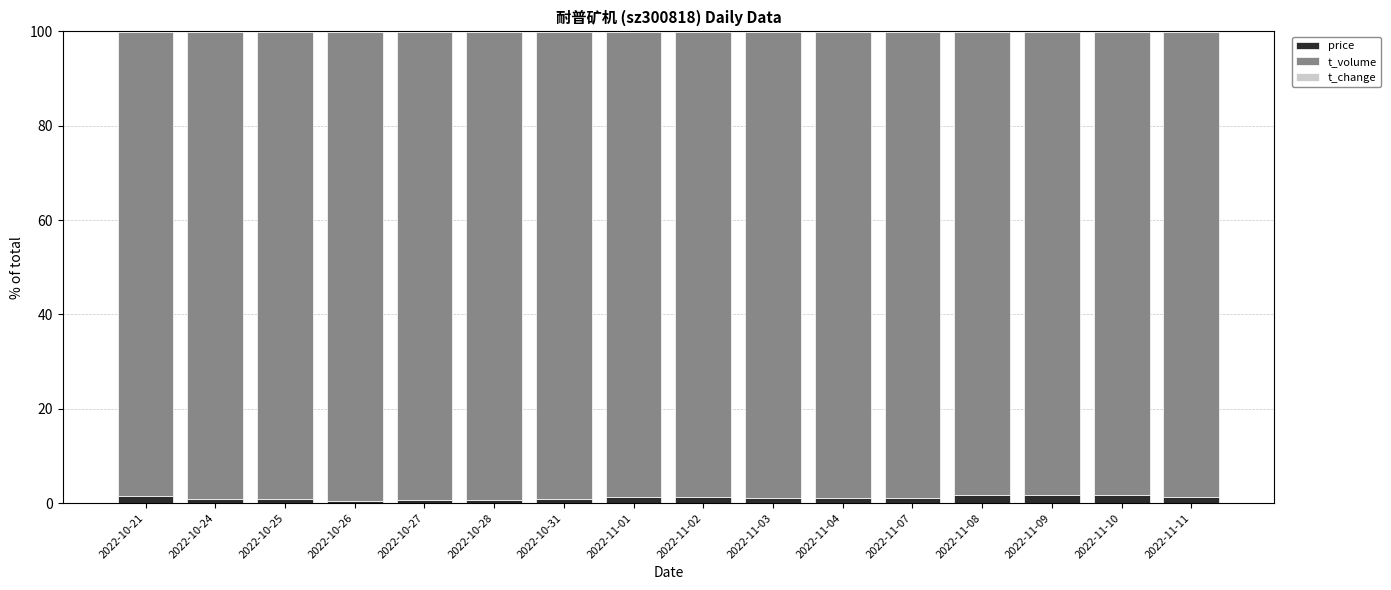

Between 2022-10-26 and 2022-11-10, which is larger?

2022-11-10